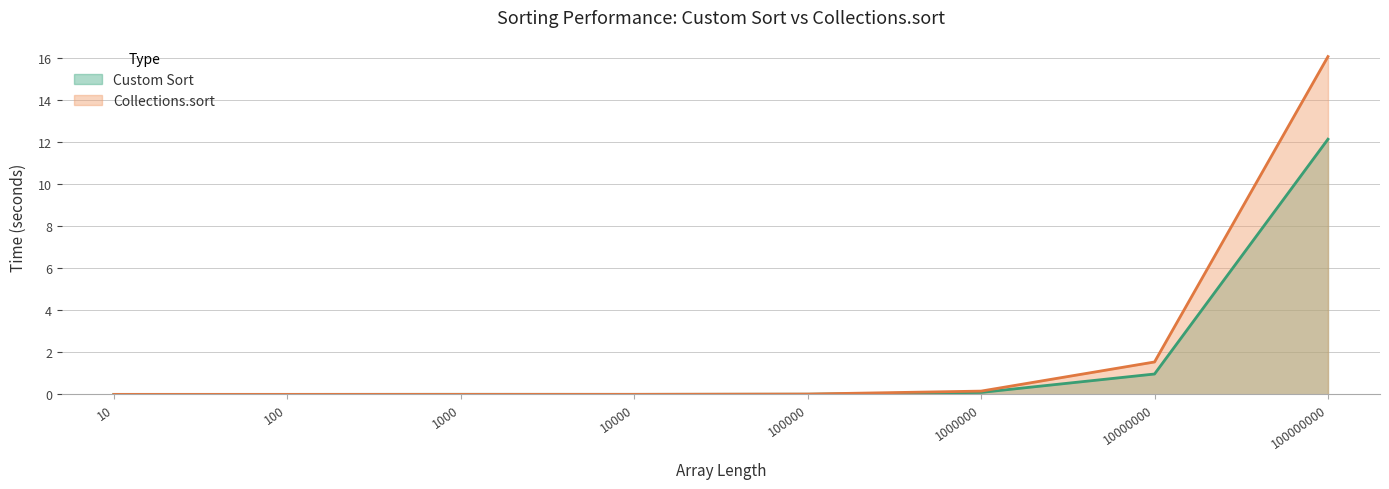

Reading left to right, list all the values displayed in this chart.

Custom Sort: 0.0	0.0	0.0	0.0	0.0	0.1	1.0	12.2
Collections.sort: 0.0	0.0	0.0	0.0	0.0	0.2	1.5	16.1